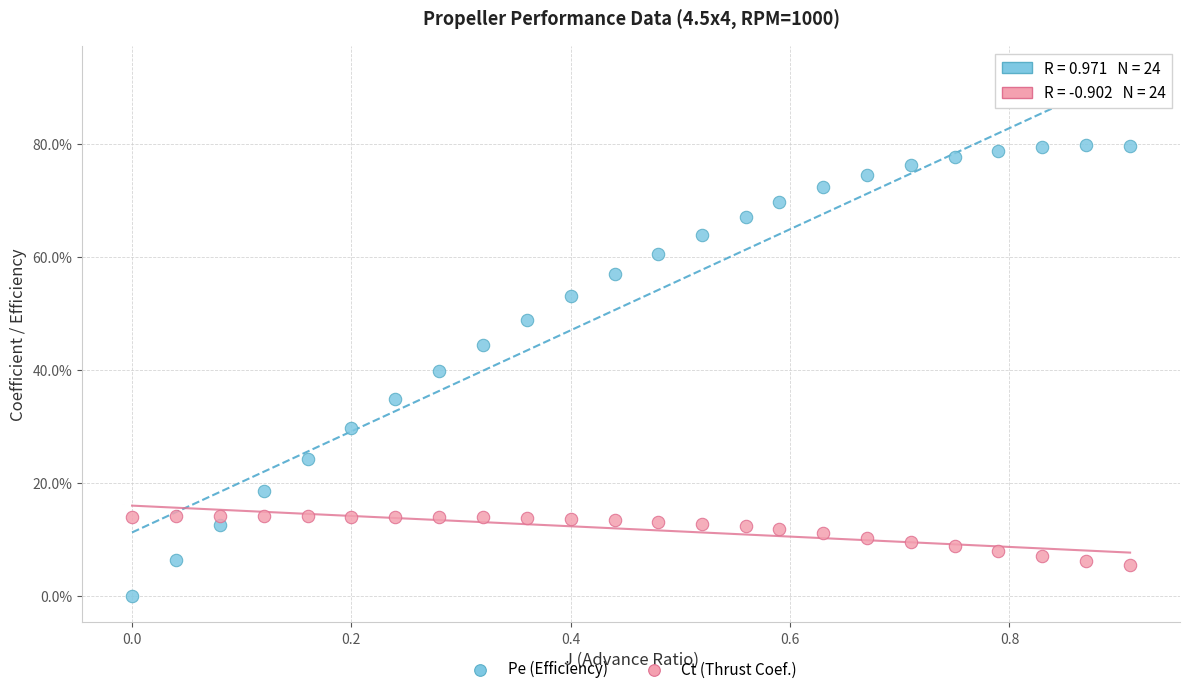

Which series has the largest Y range (max minus min)?

Pe (Efficiency)